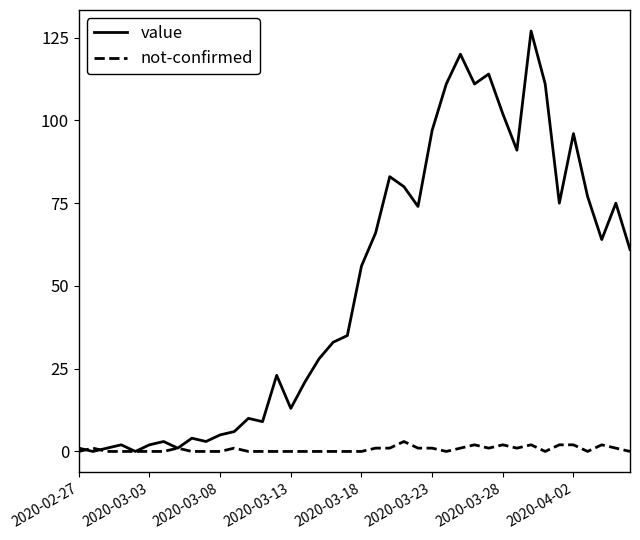

True or false: value has more than 1 points higher than both neighbors.

True